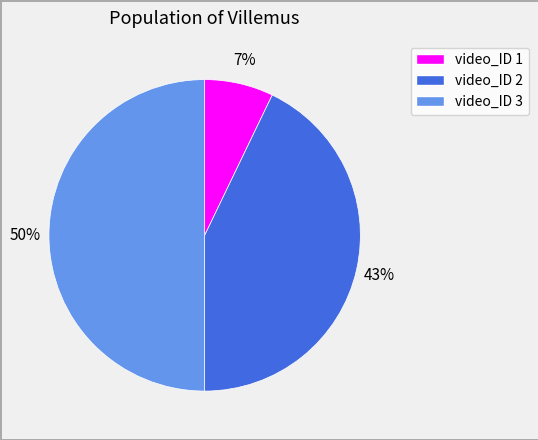

How many segments does this pie chart have?

3